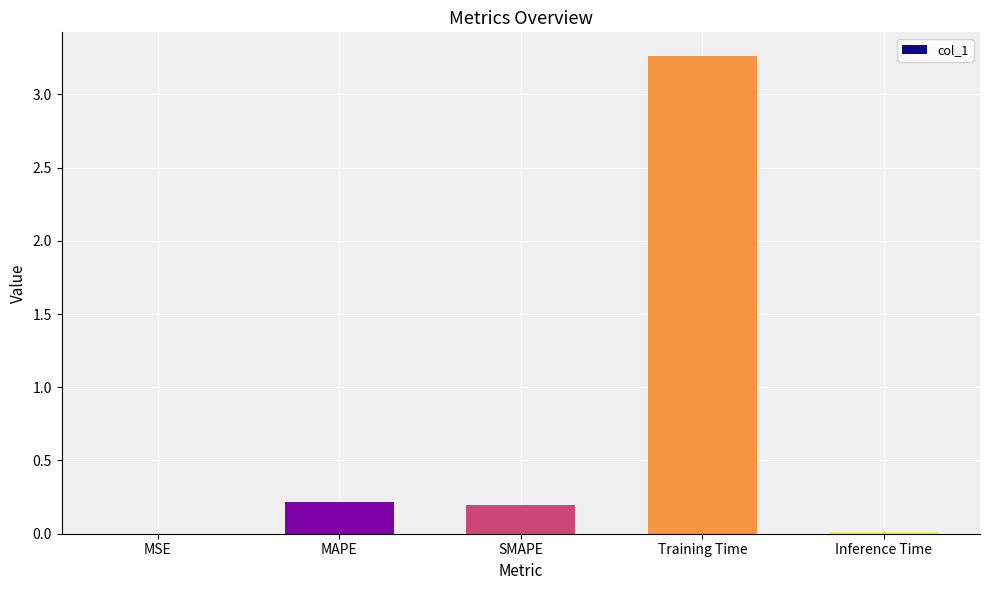

Between Training Time and SMAPE, which is larger?

Training Time